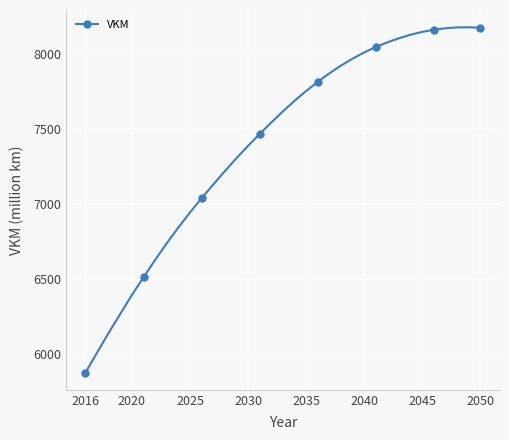

What is the maximum value shown in the chart?

8179.6